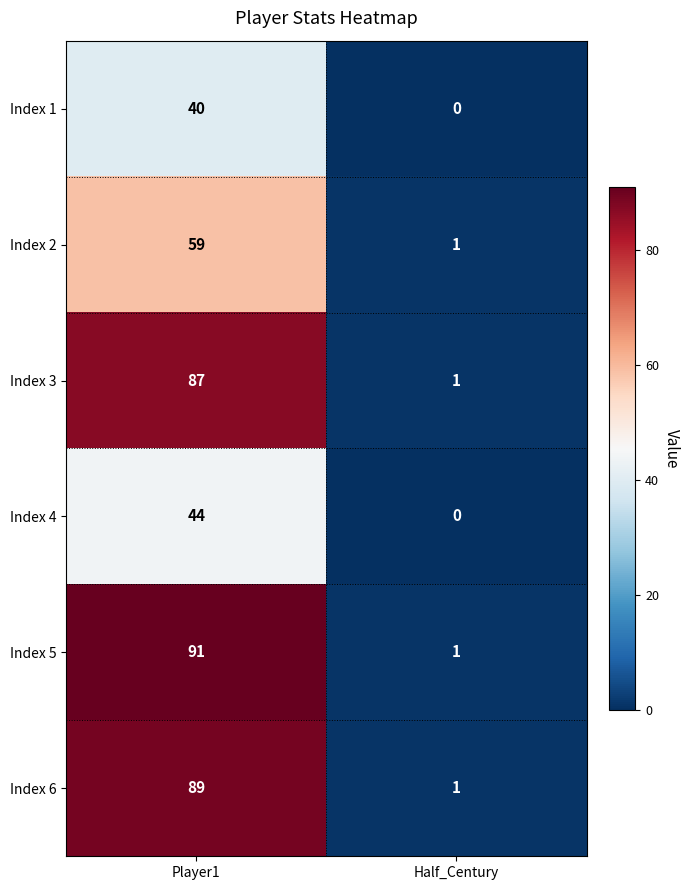

Which series changed the most between Player1 and Half_Century?

Index 5